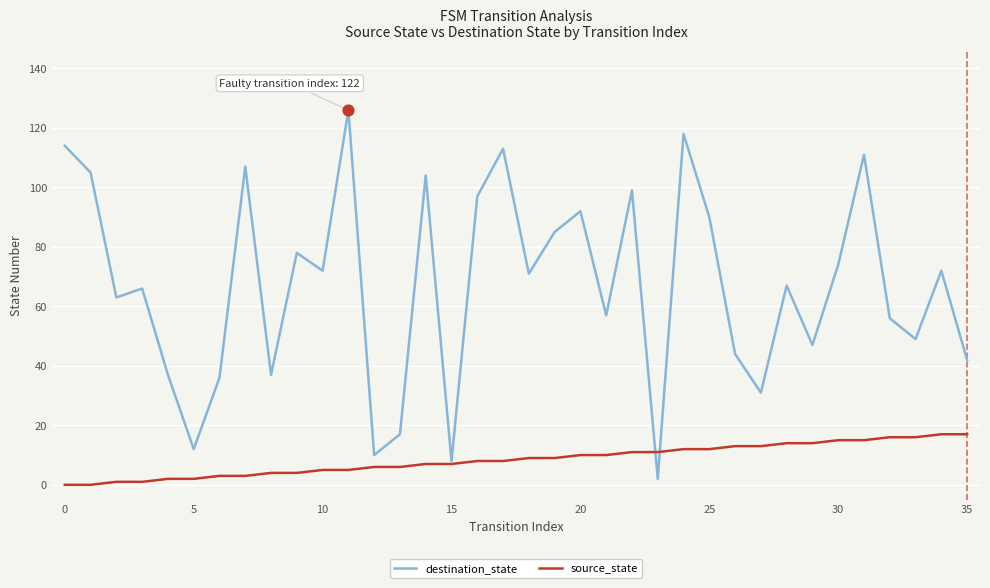

Which series has the largest range (max minus min)?

destination_state